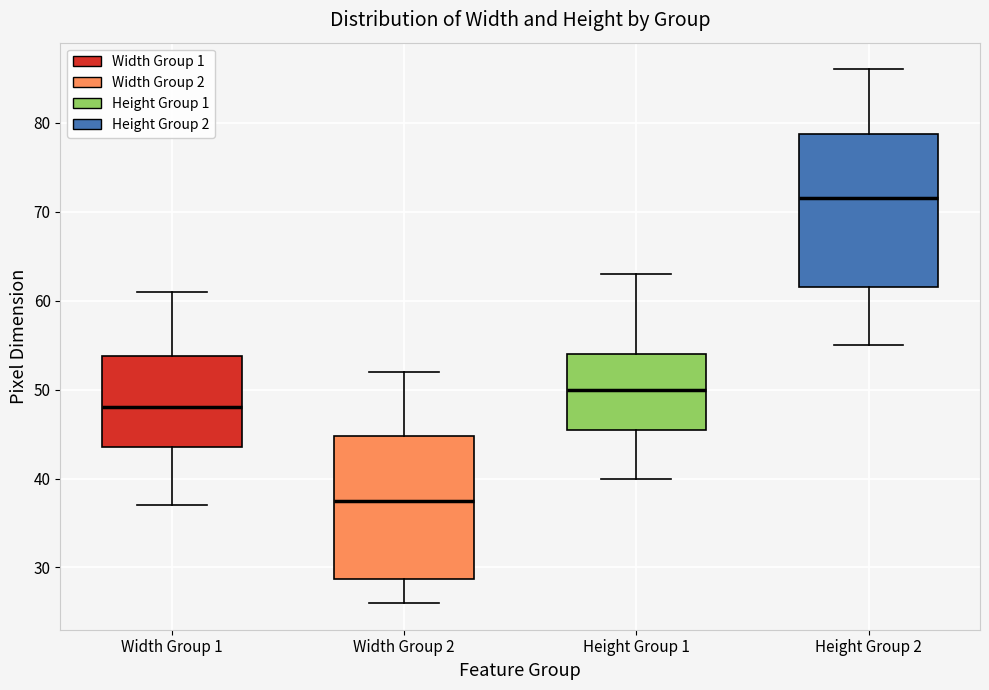

Where does the lower whisker of the box for Width Group 1 end on the y-axis? The values are not printed on the chart, so give them approximately, as read against the axis.

37